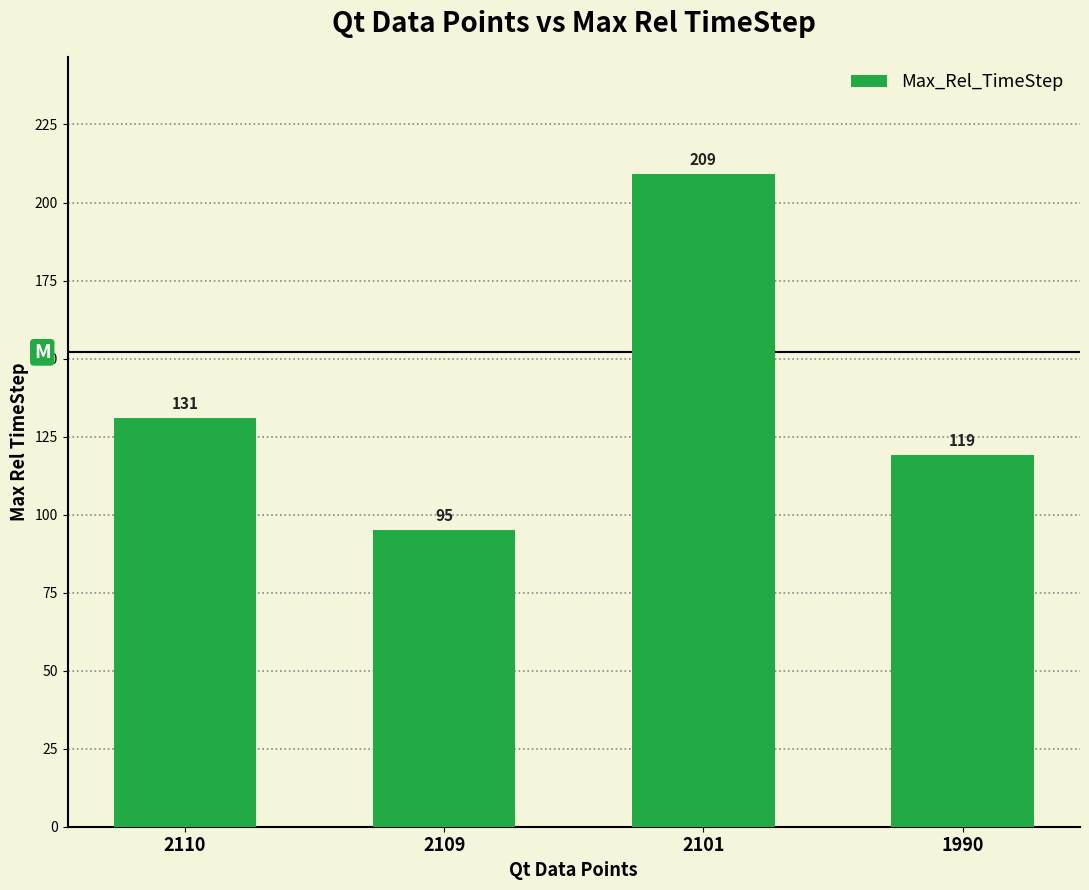

Where is the data nearest to the value 152?

2110